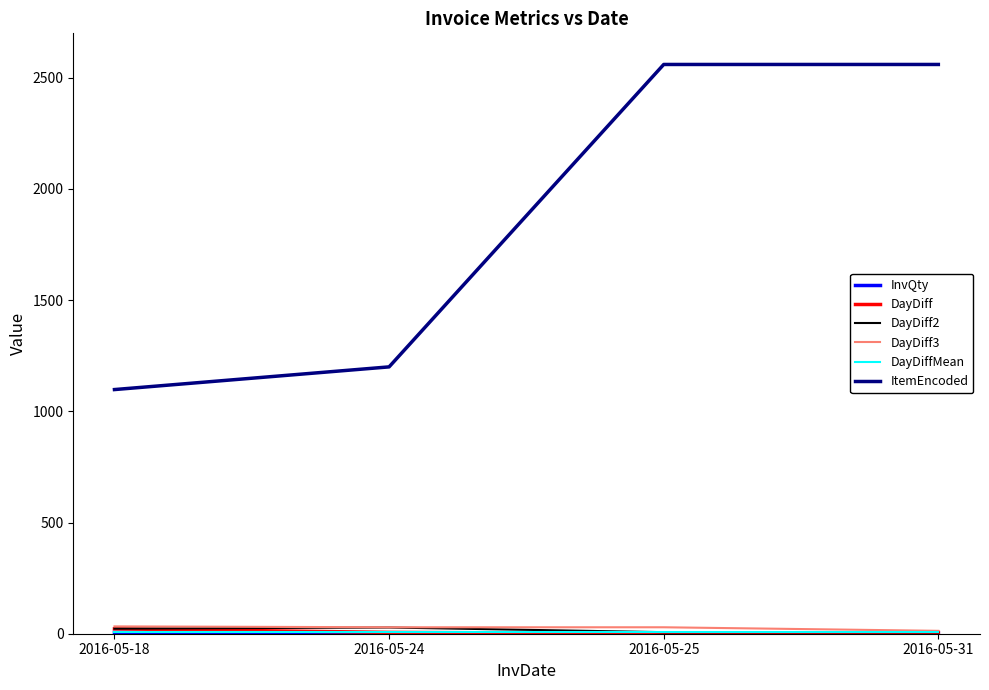

Count the number of data series in this chart.

6